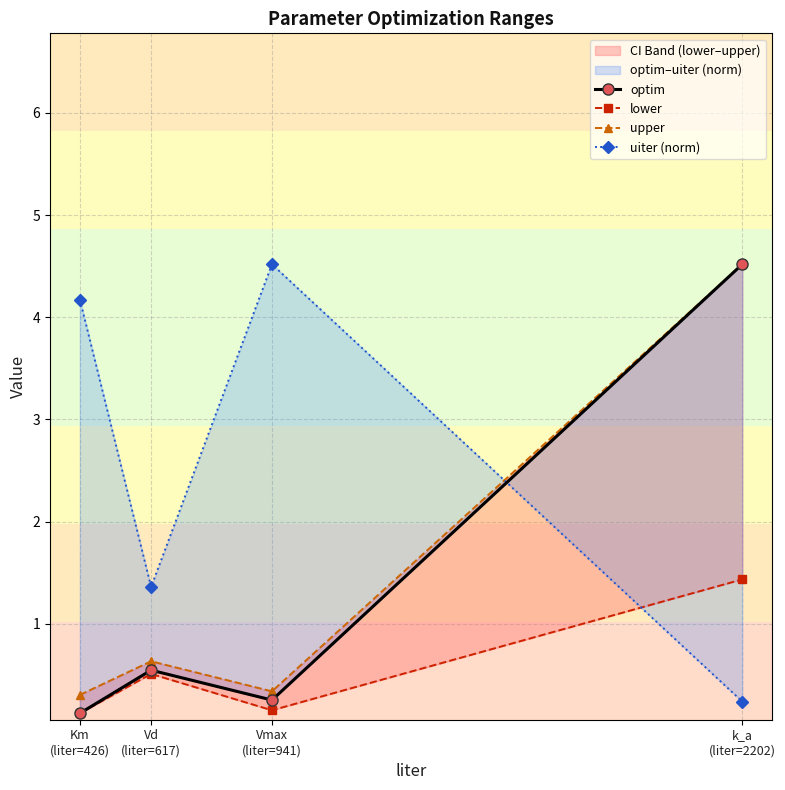

What is the total value across all series at Km
(liter=426)?

4.7